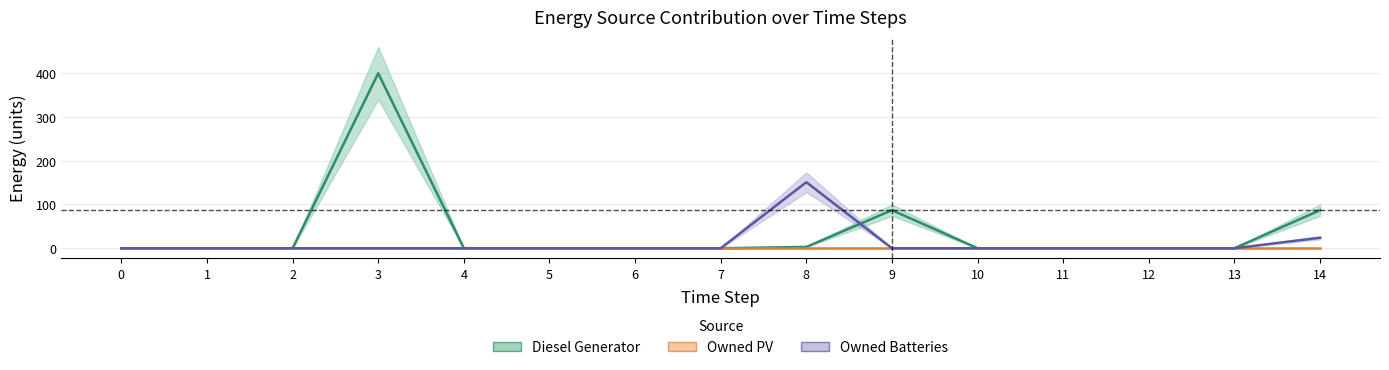

At which category is the sum across all series the highest?

3